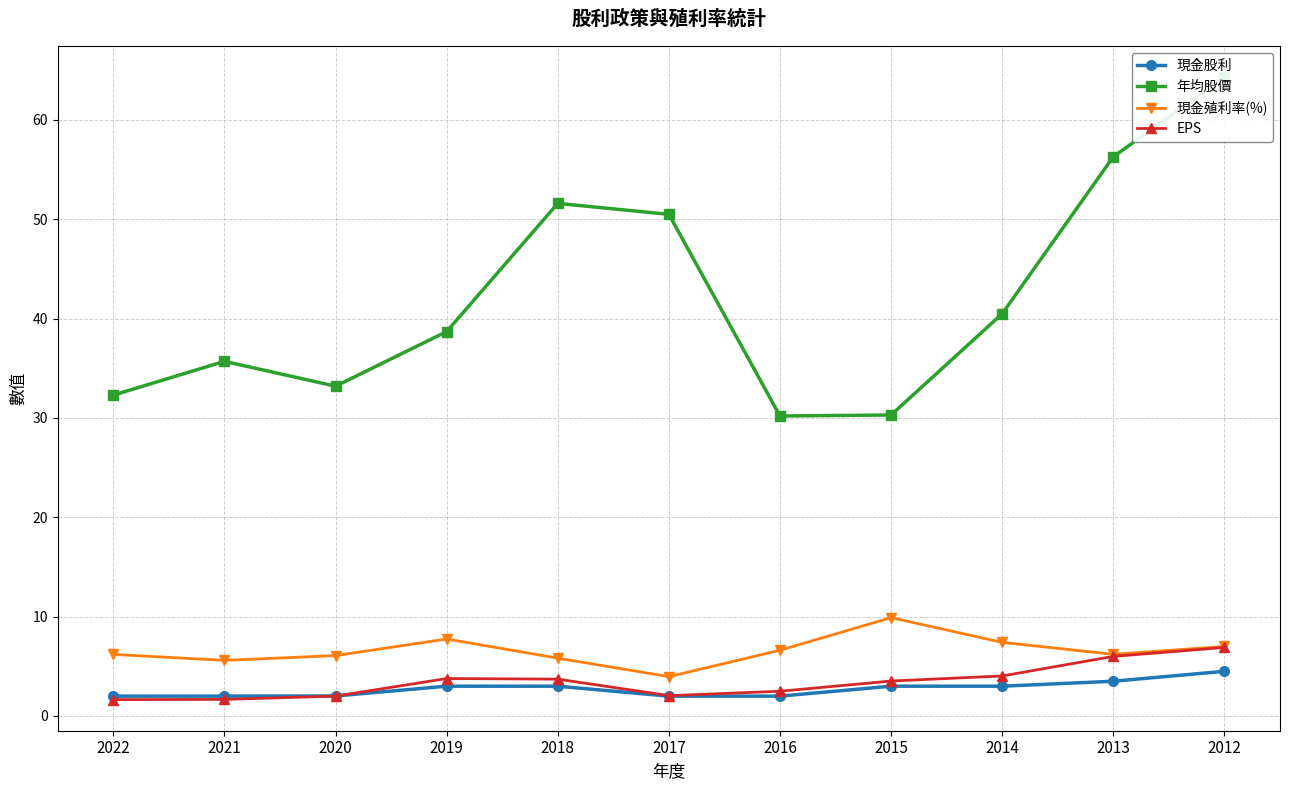

What is the sum of all 年均股價 values?

463.6